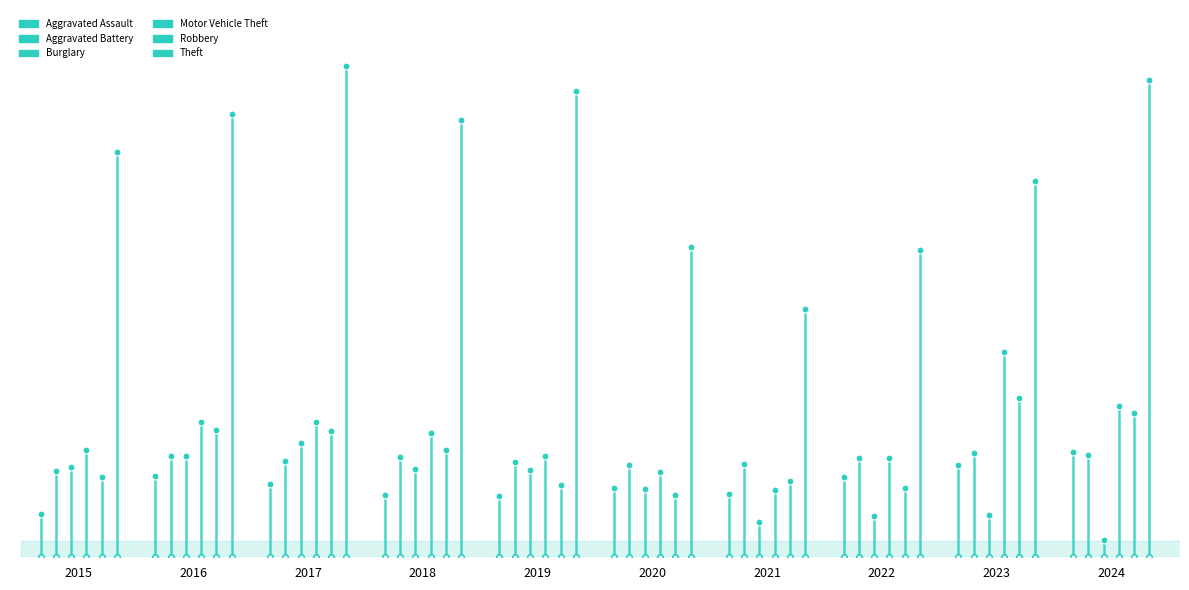

What is the maximum value for Burglary?

129